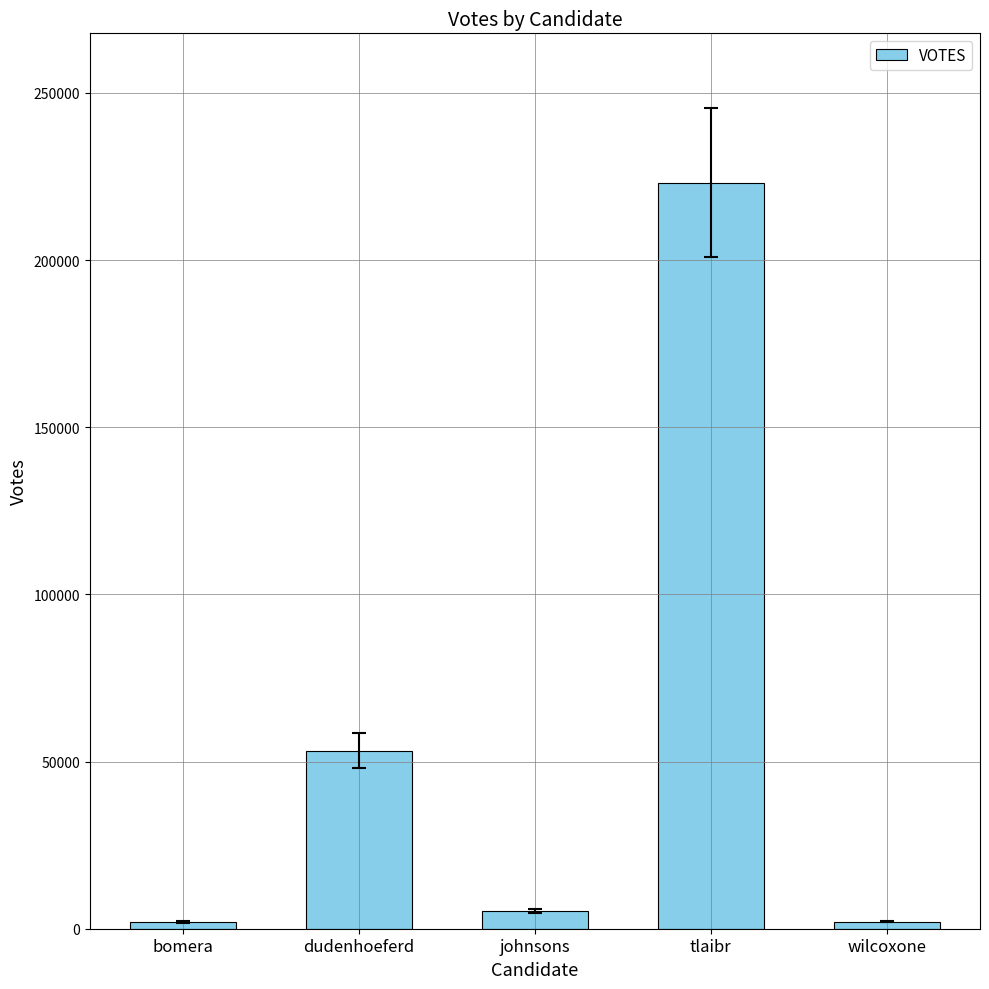

What is the change in value from dudenhoeferd to tlaibr?

+169894